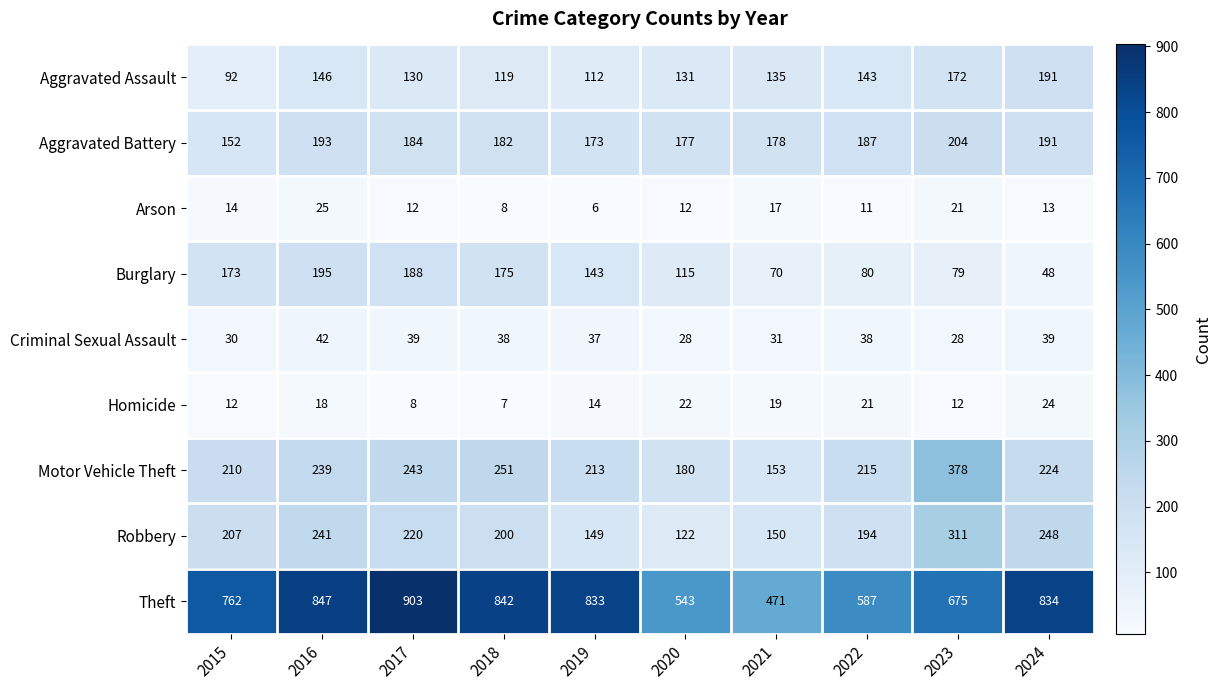

Where is Arson nearest to the value 15?

2015